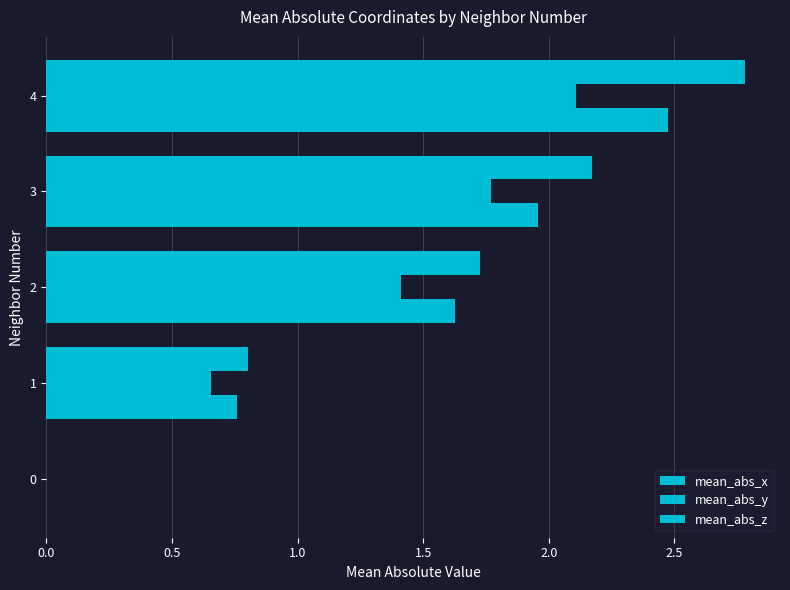

How many data points does each series have?

5